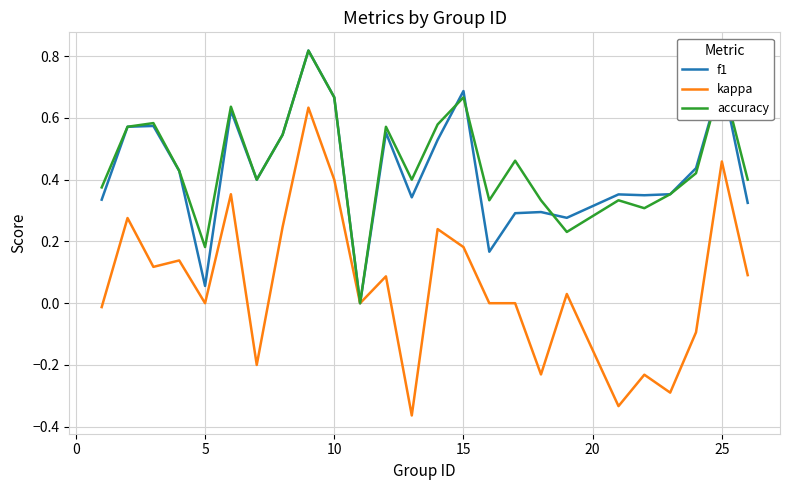

Which series has the largest range (max minus min)?

kappa